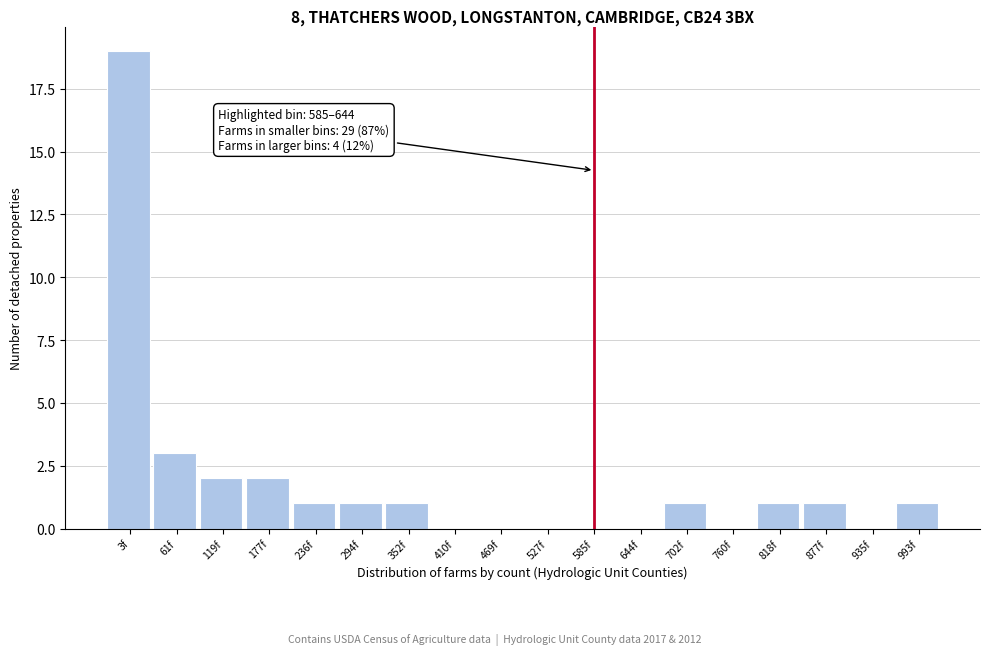

Reading left to right, list all the values displayed in this chart.

3f=19	61f=3	119f=2	177f=2	236f=1	294f=1	352f=1	410f=0	469f=0	527f=0	585f=0	644f=0	702f=1	760f=0	818f=1	877f=1	935f=0	993f=1